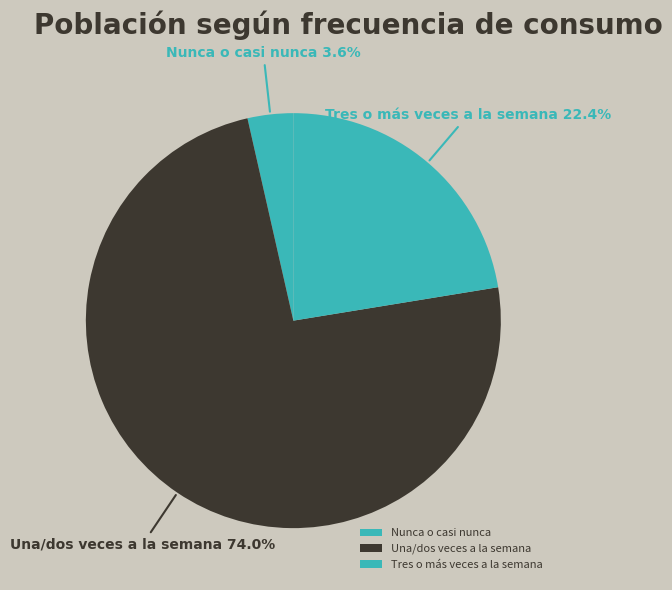

Approximately how many times larger is the value at Tres o más veces a la semana compared to Una/dos veces a la semana?

0.3